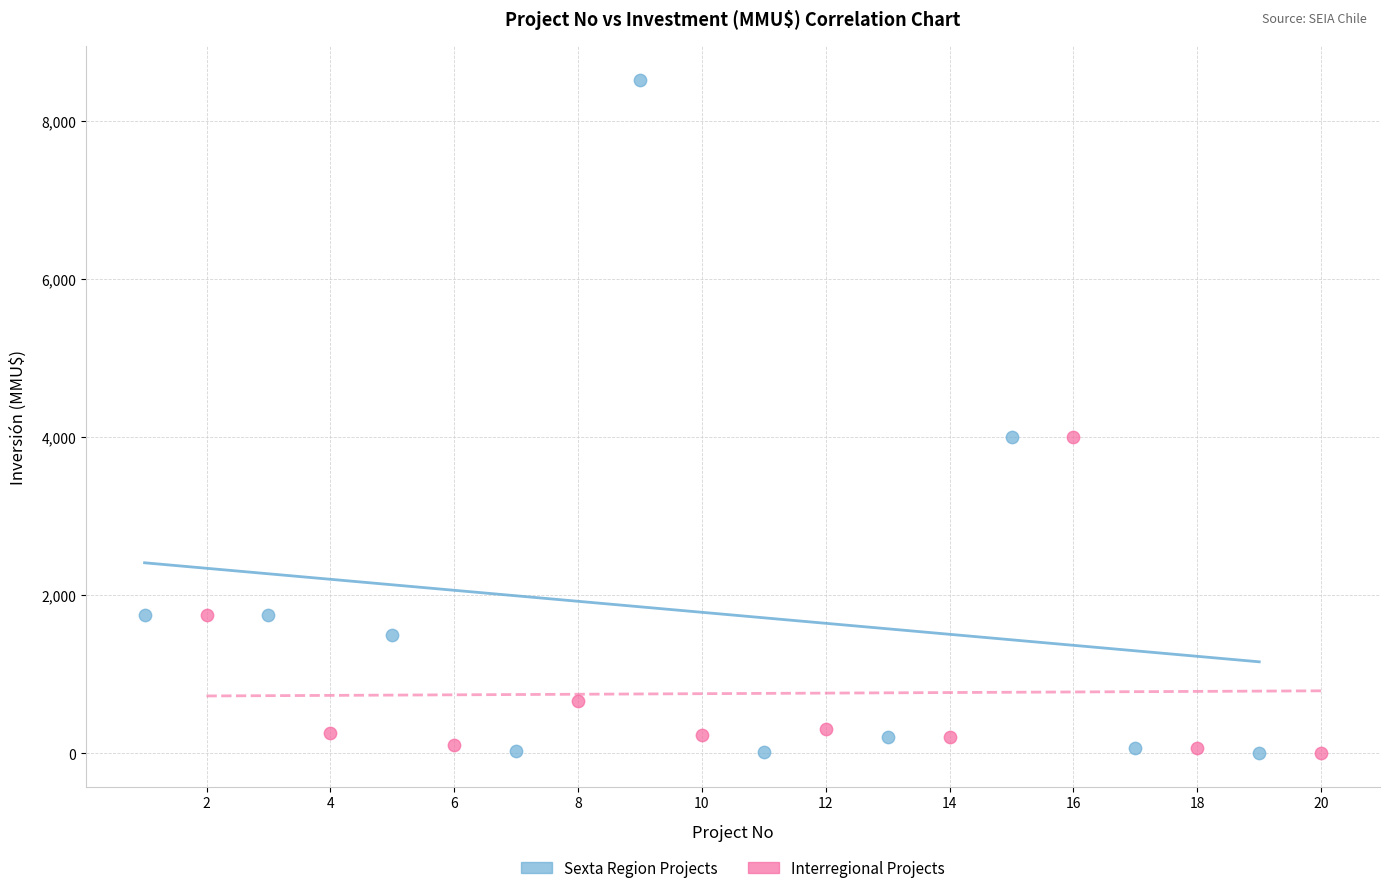

Which series has the largest Y range (max minus min)?

Sexta Region Projects